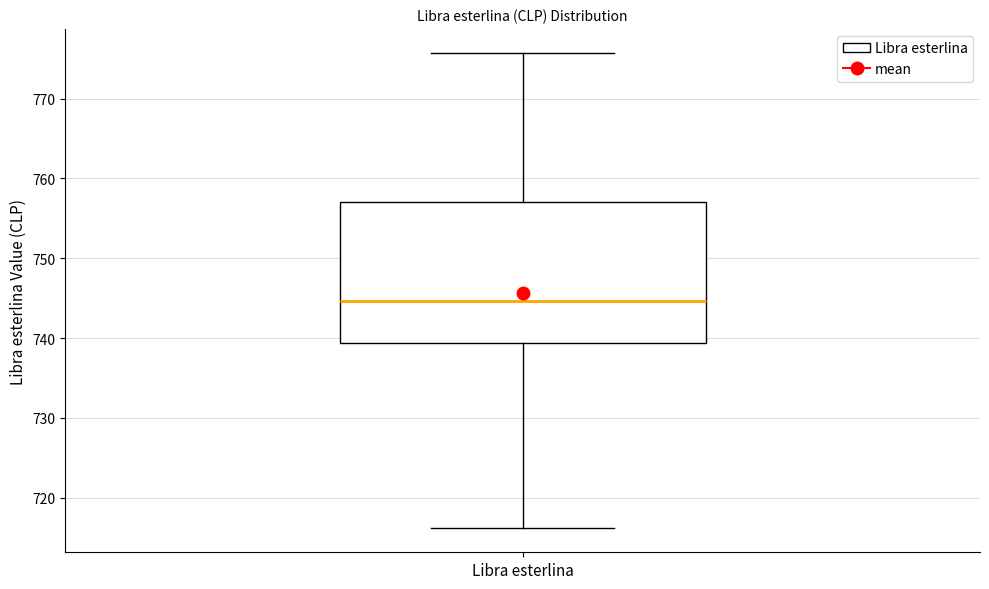

Transcribe this box plot: give where the median line is, the range the box spans, and where the two whiskers end, as read against the y-axis. The values are not printed on the chart, so give them approximately, as read against the axis.

median 745, box 739 to 757, whiskers 716 to 776